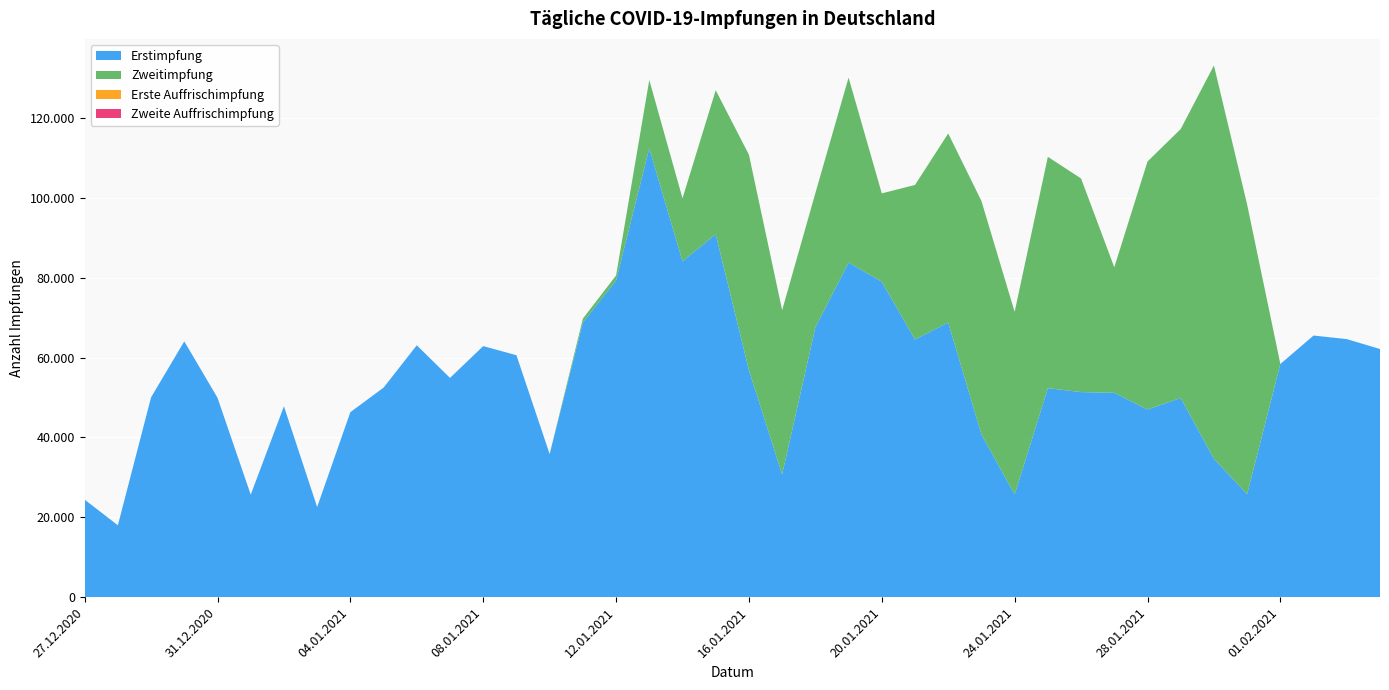

Reading right to left, what are all the values shown in this chart?

Erstimpfung: 04.02.2021=62149	03.02.2021=64627	02.02.2021=65525	01.02.2021=58397	31.01.2021=25808	30.01.2021=34670	29.01.2021=49886	28.01.2021=46999	27.01.2021=51183	26.01.2021=51357	25.01.2021=52342	24.01.2021=25705	23.01.2021=40772	22.01.2021=68780	21.01.2021=64530	20.01.2021=78999	19.01.2021=83805	18.01.2021=67553	17.01.2021=30757	16.01.2021=56855	15.01.2021=90881	14.01.2021=84124	13.01.2021=112436	12.01.2021=79319	11.01.2021=68768	10.01.2021=35845	09.01.2021=60598	08.01.2021=62875	07.01.2021=54908	06.01.2021=63085	05.01.2021=52478	04.01.2021=46333	03.01.2021=22573	02.01.2021=47804	01.01.2021=25672	31.12.2020=49939	30.12.2020=64066	29.12.2020=50055	28.12.2020=18007	27.12.2020=24421
Zweitimpfung: 04.02.2021=0	03.02.2021=0	02.02.2021=0	01.02.2021=0	31.01.2021=72512	30.01.2021=98490	29.01.2021=67361	28.01.2021=62105	27.01.2021=31435	26.01.2021=53495	25.01.2021=57943	24.01.2021=45745	23.01.2021=58454	22.01.2021=47349	21.01.2021=38706	20.01.2021=22130	19.01.2021=46320	18.01.2021=33628	17.01.2021=41110	16.01.2021=53948	15.01.2021=36075	14.01.2021=15760	13.01.2021=17084	12.01.2021=1244	11.01.2021=983	10.01.2021=0	09.01.2021=0	08.01.2021=0	07.01.2021=0	06.01.2021=0	05.01.2021=0	04.01.2021=0	03.01.2021=0	02.01.2021=0	01.01.2021=0	31.12.2020=0	30.12.2020=0	29.12.2020=0	28.12.2020=0	27.12.2020=0
Erste Auffrischimpfung: 04.02.2021=0	03.02.2021=0	02.02.2021=0	01.02.2021=0	31.01.2021=0	30.01.2021=0	29.01.2021=0	28.01.2021=0	27.01.2021=0	26.01.2021=0	25.01.2021=0	24.01.2021=0	23.01.2021=0	22.01.2021=0	21.01.2021=0	20.01.2021=0	19.01.2021=0	18.01.2021=0	17.01.2021=0	16.01.2021=0	15.01.2021=0	14.01.2021=0	13.01.2021=0	12.01.2021=0	11.01.2021=0	10.01.2021=0	09.01.2021=0	08.01.2021=0	07.01.2021=0	06.01.2021=0	05.01.2021=0	04.01.2021=0	03.01.2021=0	02.01.2021=0	01.01.2021=0	31.12.2020=0	30.12.2020=0	29.12.2020=0	28.12.2020=0	27.12.2020=0
Zweite Auffrischimpfung: 04.02.2021=0	03.02.2021=0	02.02.2021=0	01.02.2021=0	31.01.2021=0	30.01.2021=0	29.01.2021=0	28.01.2021=0	27.01.2021=0	26.01.2021=0	25.01.2021=0	24.01.2021=0	23.01.2021=0	22.01.2021=0	21.01.2021=0	20.01.2021=0	19.01.2021=0	18.01.2021=0	17.01.2021=0	16.01.2021=0	15.01.2021=0	14.01.2021=0	13.01.2021=0	12.01.2021=0	11.01.2021=0	10.01.2021=0	09.01.2021=0	08.01.2021=0	07.01.2021=0	06.01.2021=0	05.01.2021=0	04.01.2021=0	03.01.2021=0	02.01.2021=0	01.01.2021=0	31.12.2020=0	30.12.2020=0	29.12.2020=0	28.12.2020=0	27.12.2020=0